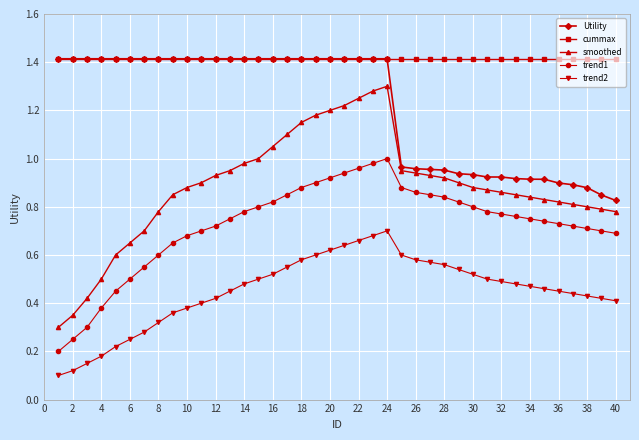

At how many categories does at least one series exceed 0?

40